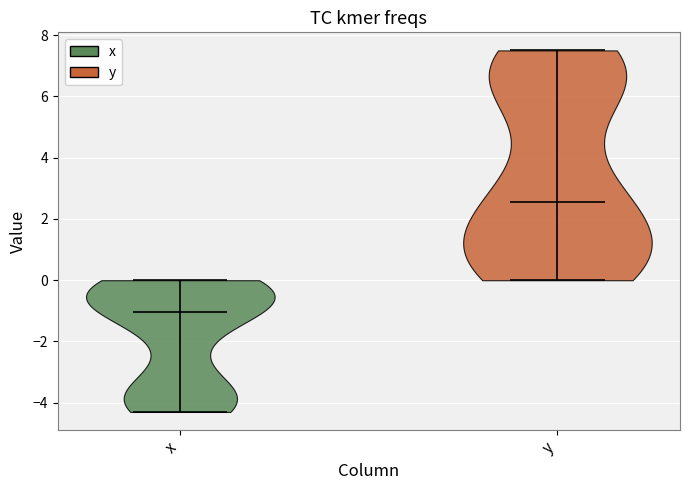

Reading left to right, read every violin against the y-axis: where its median line is, and the lowest and highest points it reaches. The values are not printed on the chart, so give them approximately, as read against the axis.

x: median line -1.0, lowest point -4.2, highest point 0.0
y: median line 2.6, lowest point 0.0, highest point 7.6